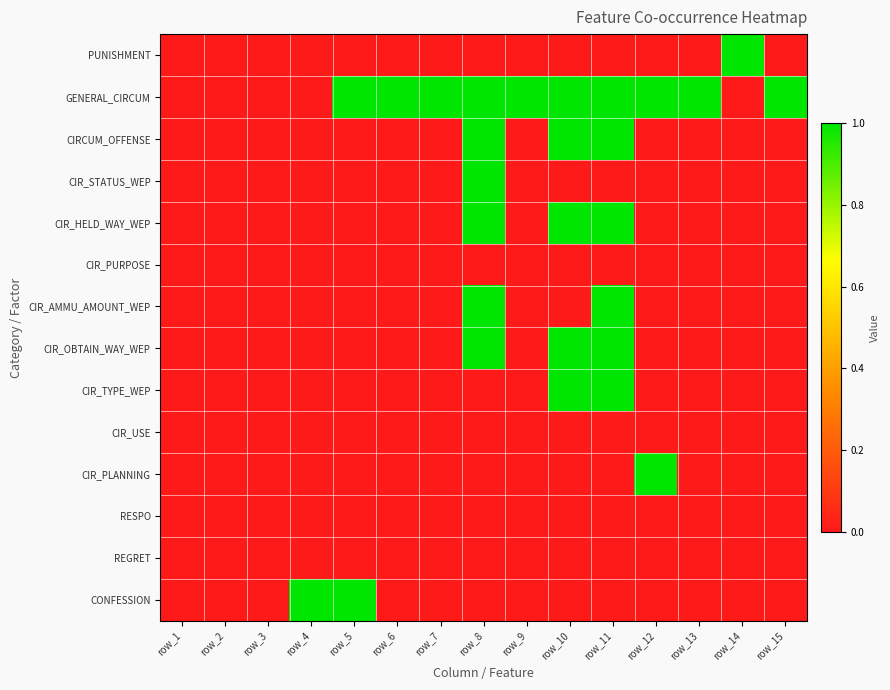

At how many categories does at least one series exceed 0?

12